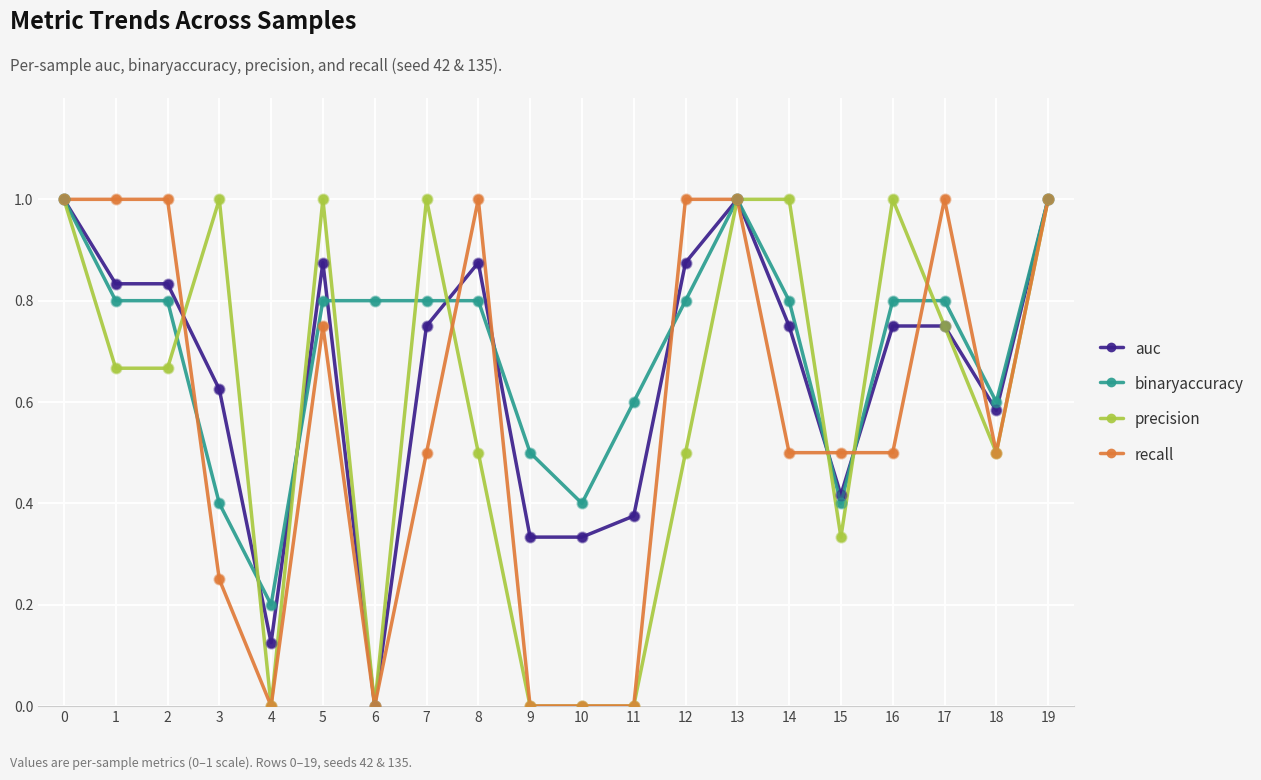

Between 14 and 15, which series saw the biggest shift?

precision